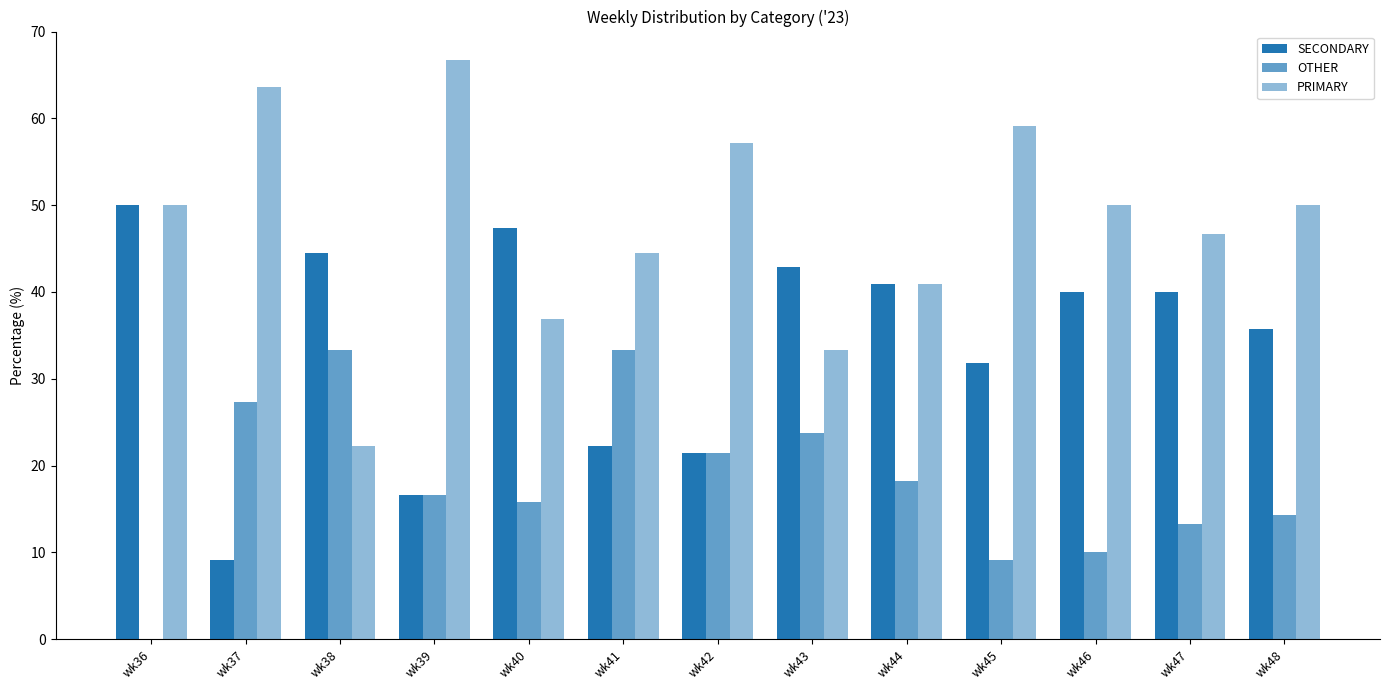

What is the average value of the OTHER series?

18.2